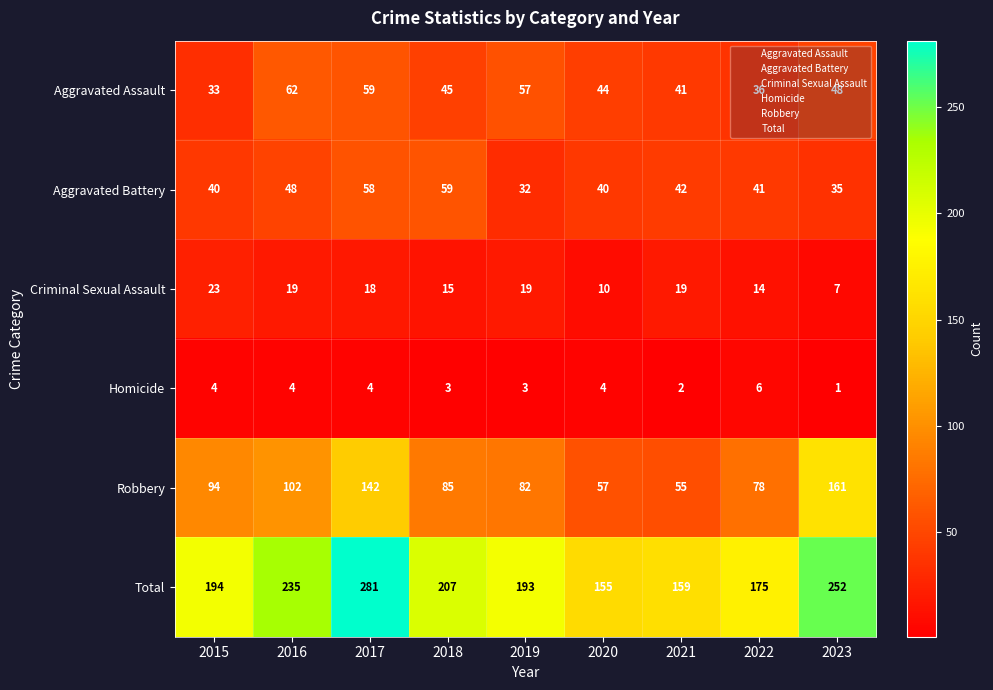

What is the maximum value shown in the chart?

281